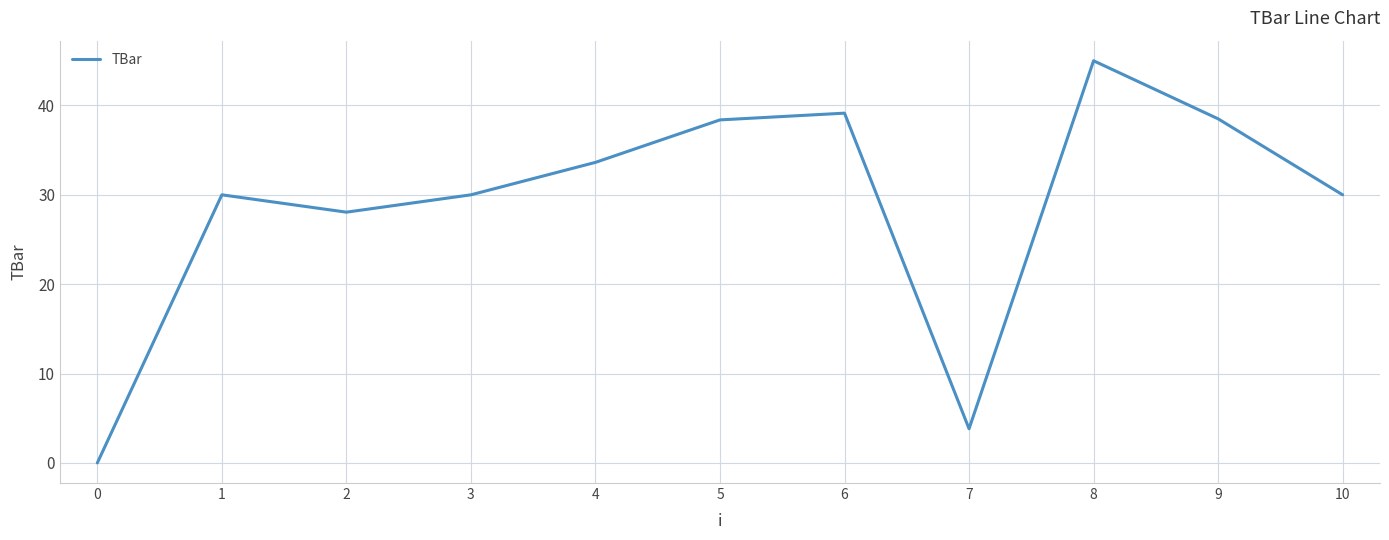

How many lines are shown in the chart?

1